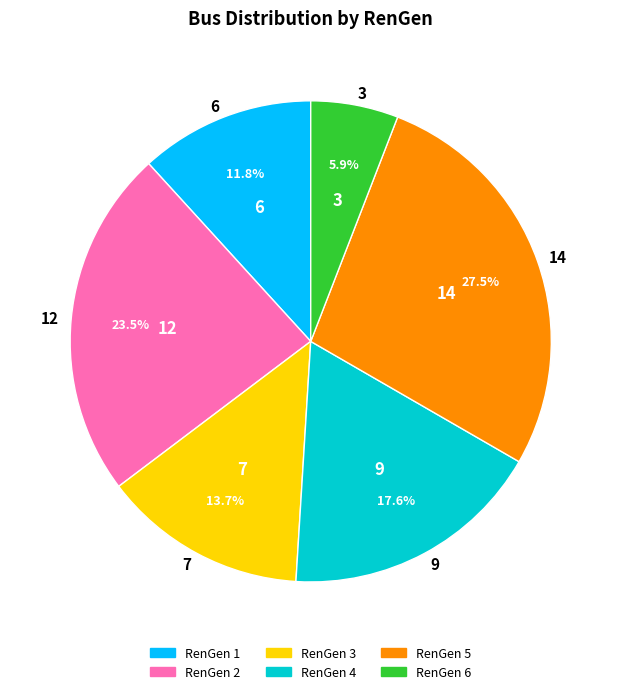

Do 6 and 14 together represent more than half of the pie?

No